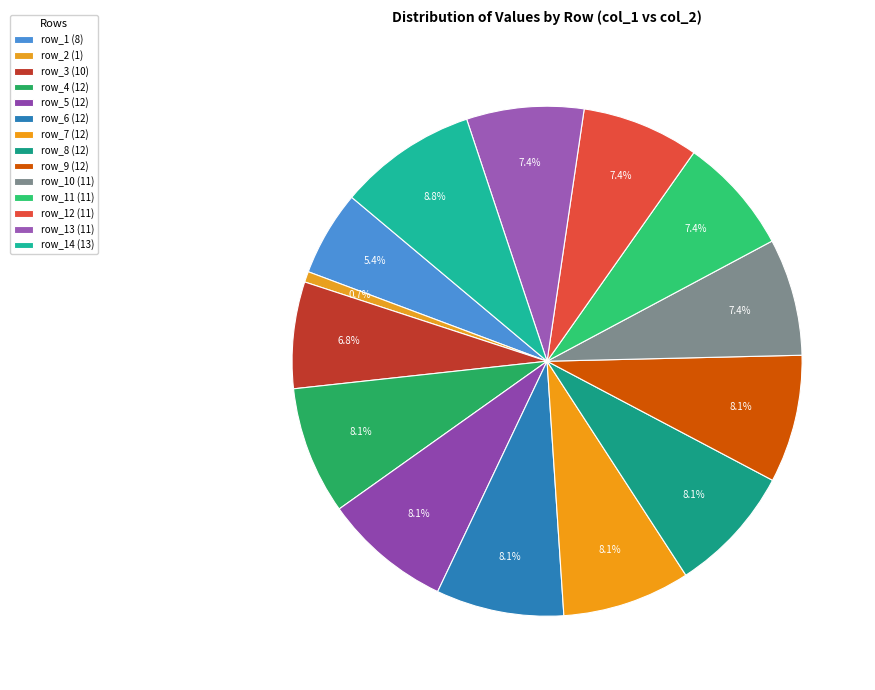

How many segments does this pie chart have?

14